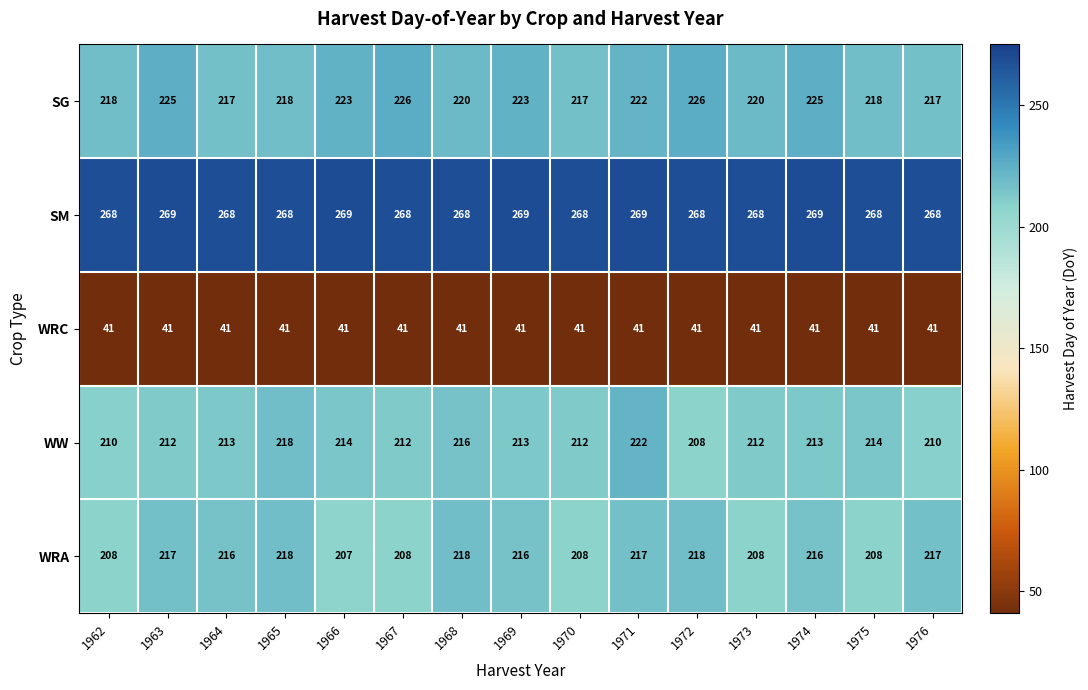

How many distinct data groups are displayed?

5